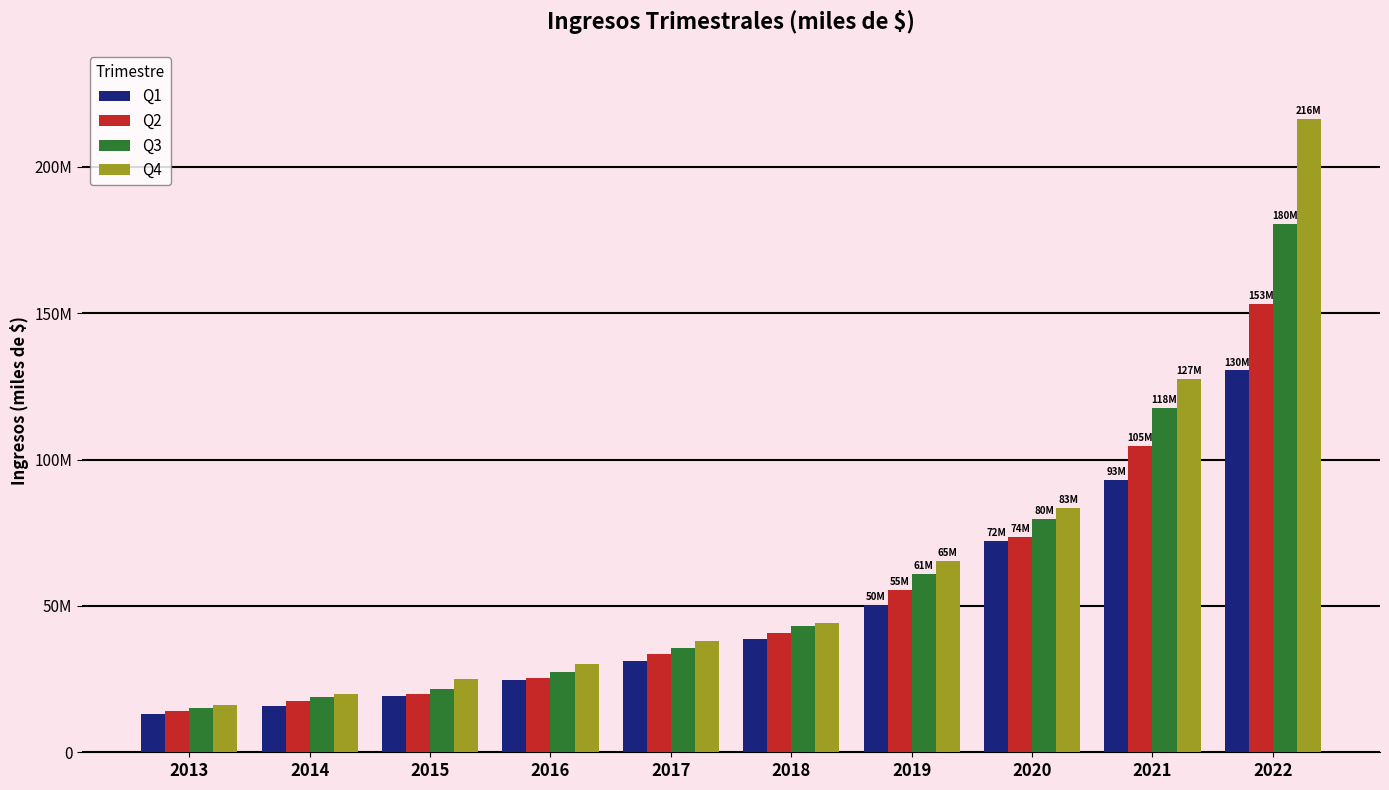

Does the chart contain any negative values?

No